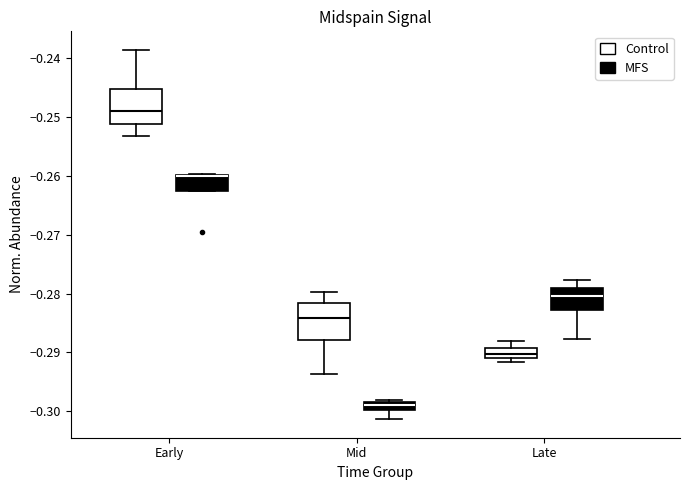

Where is the lower edge of the box for Early (MFS) on the y-axis? The values are not printed on the chart, so give them approximately, as read against the axis.

-0.263